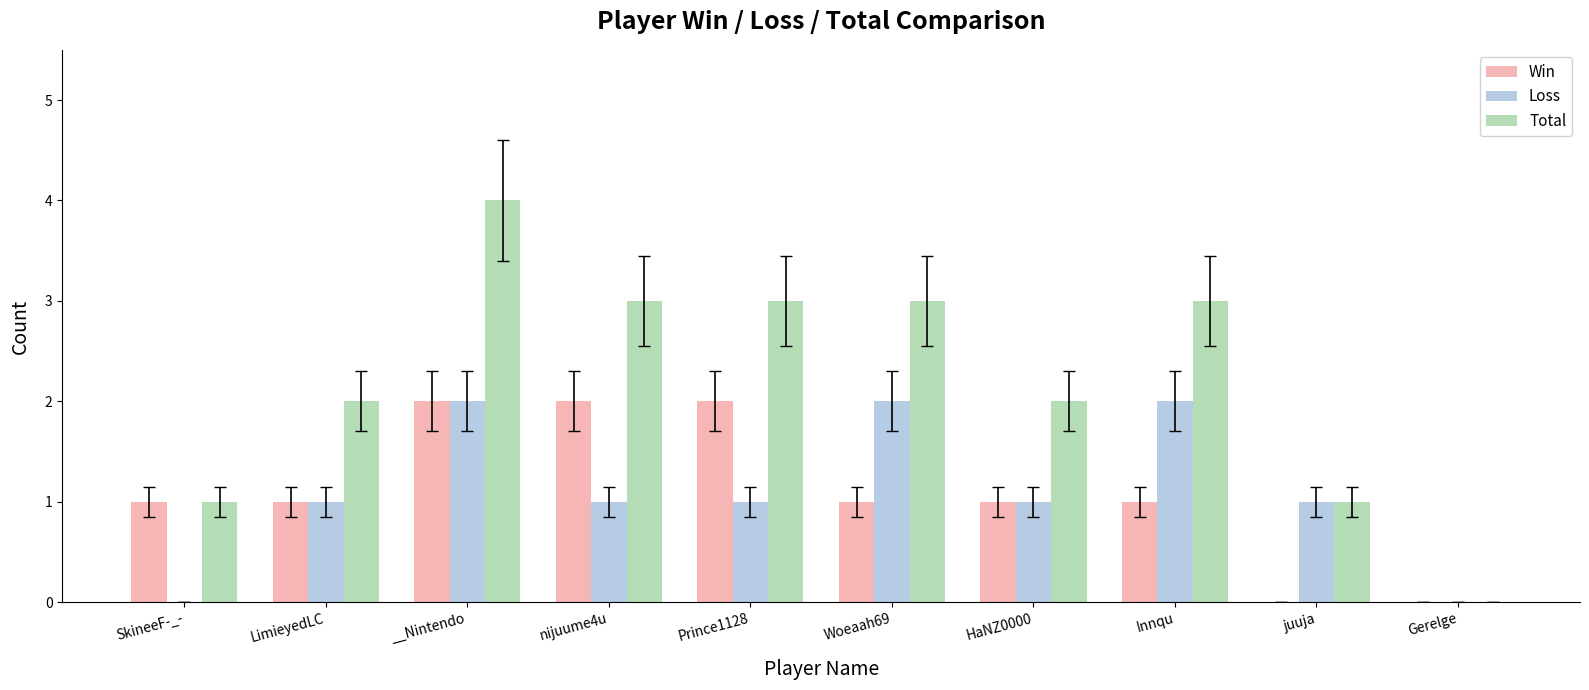

Which series has the widest spread of values?

Total